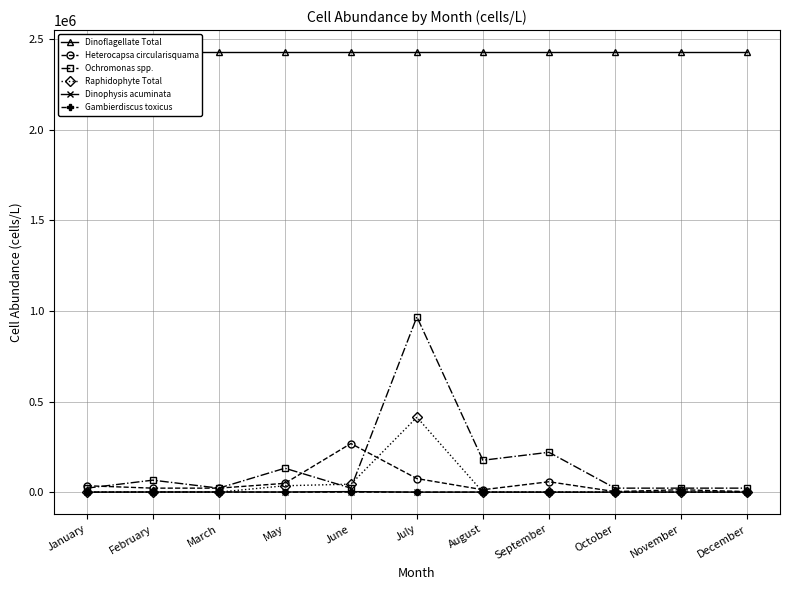

What is the difference between the maximum and minimum values in the Raphidophyte Total series?

413600